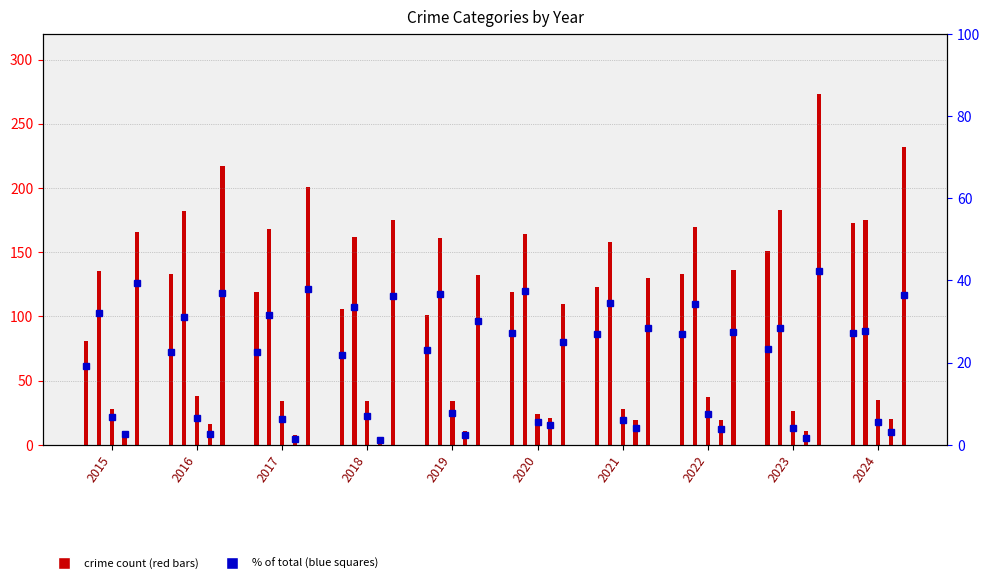

What is the spread (max minus min) of values at 2015?

36.8